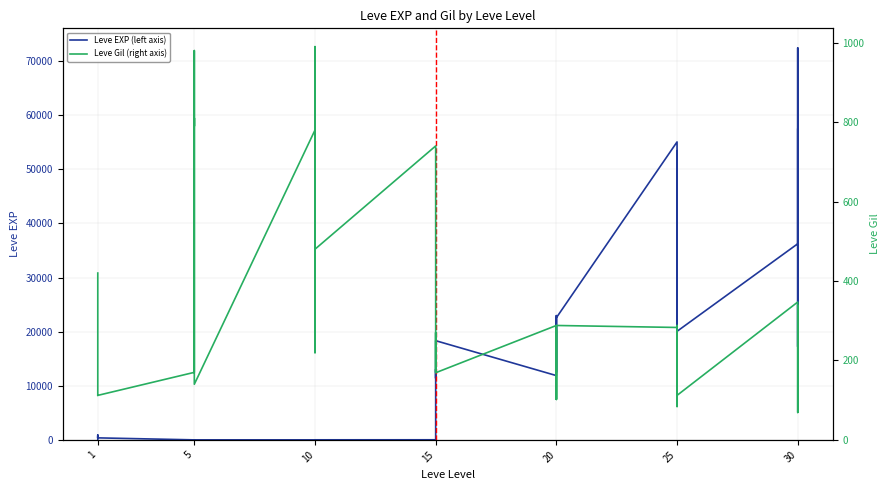

Which series has the largest range (max minus min)?

Leve EXP (left axis)